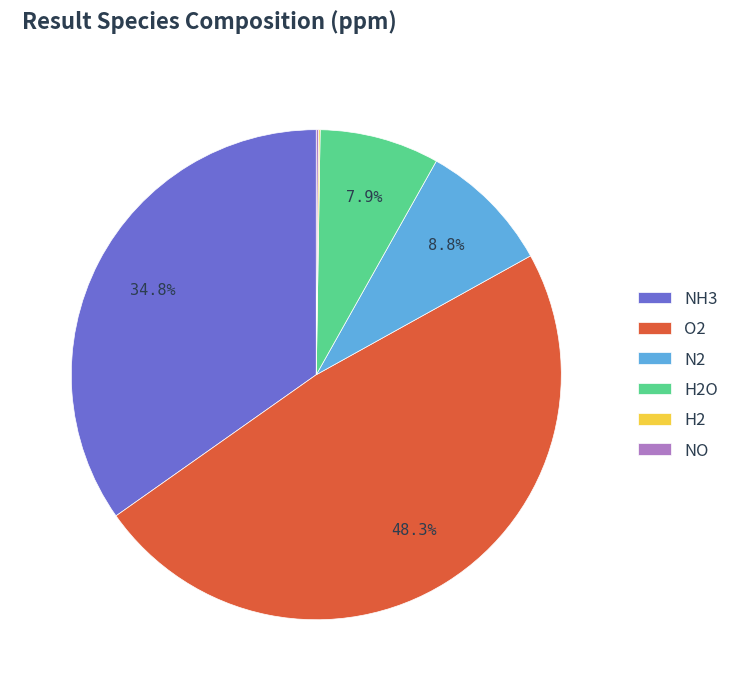

Which has a higher value, O2 or N2?

O2